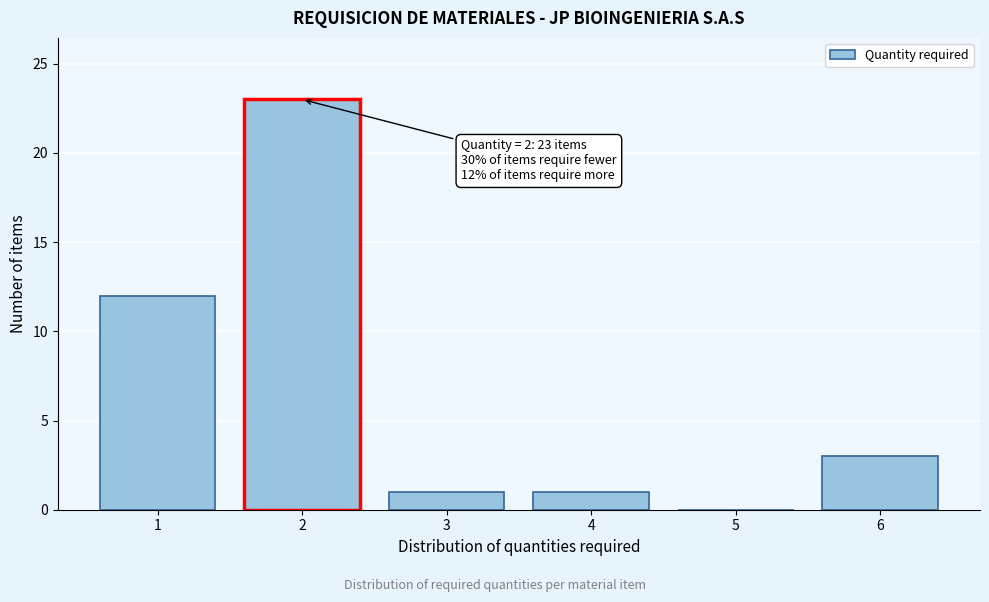

Reading left to right, extract all data points from this chart.

1=12	2=23	3=1	4=1	5=0	6=3